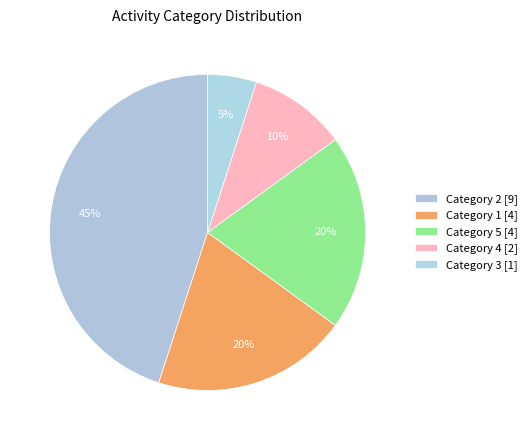

How many slices are in this pie chart?

5